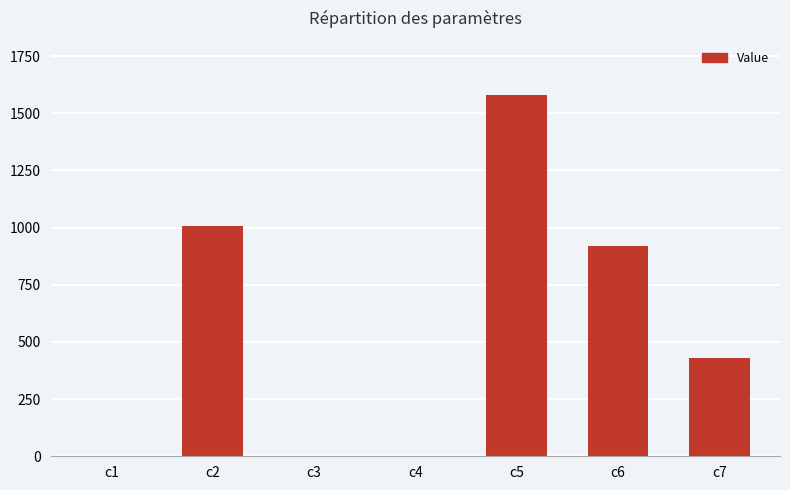

Which category has the highest value across all series?

c5